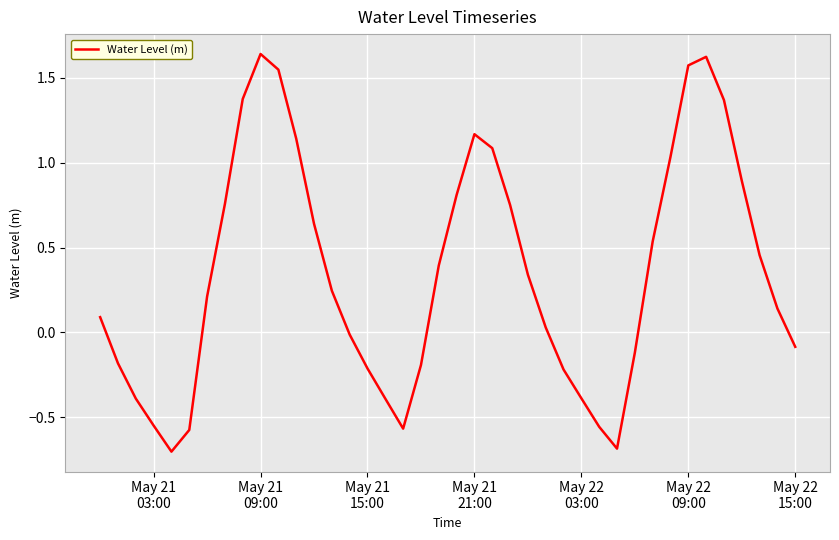

What is the difference between the maximum and minimum values?

2.3